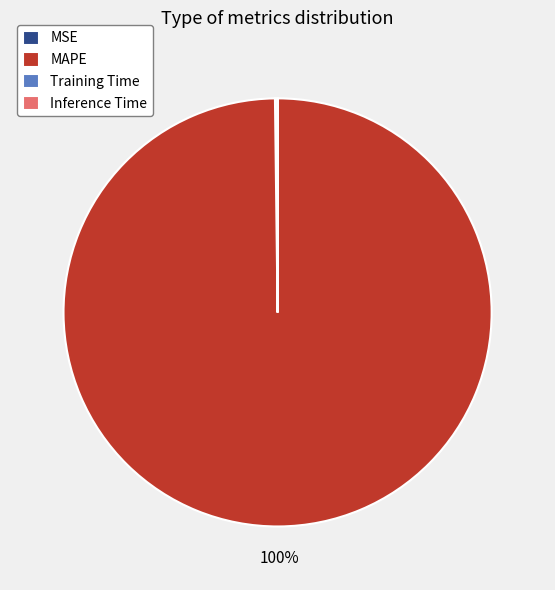

To the nearest percent, what percentage of the pie is MAPE?

100%